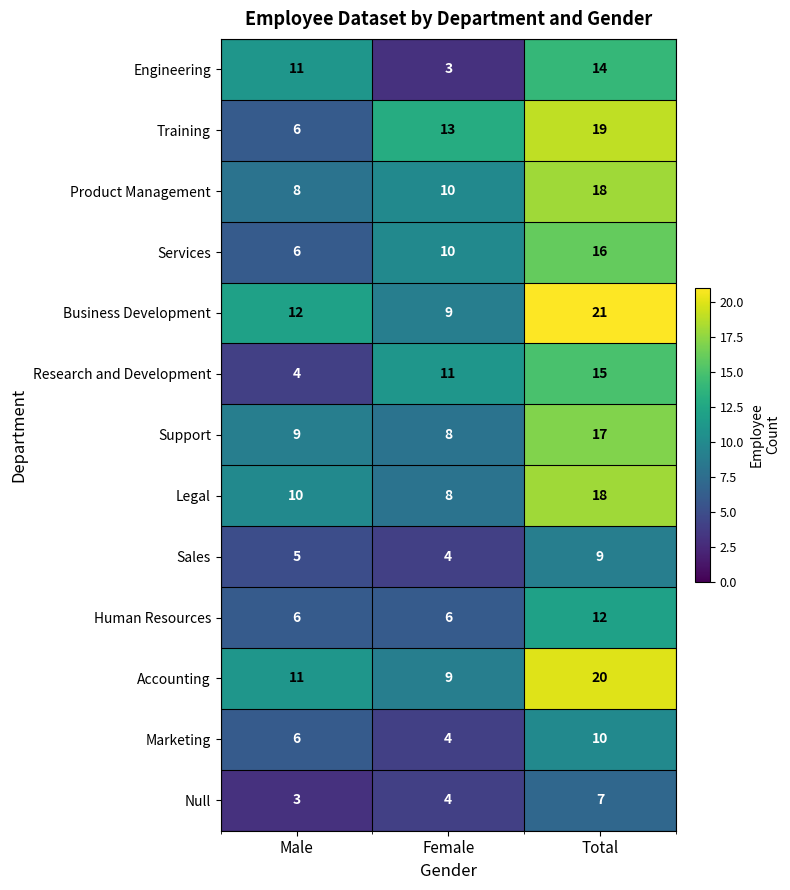

What is the sum of all Legal values?

36